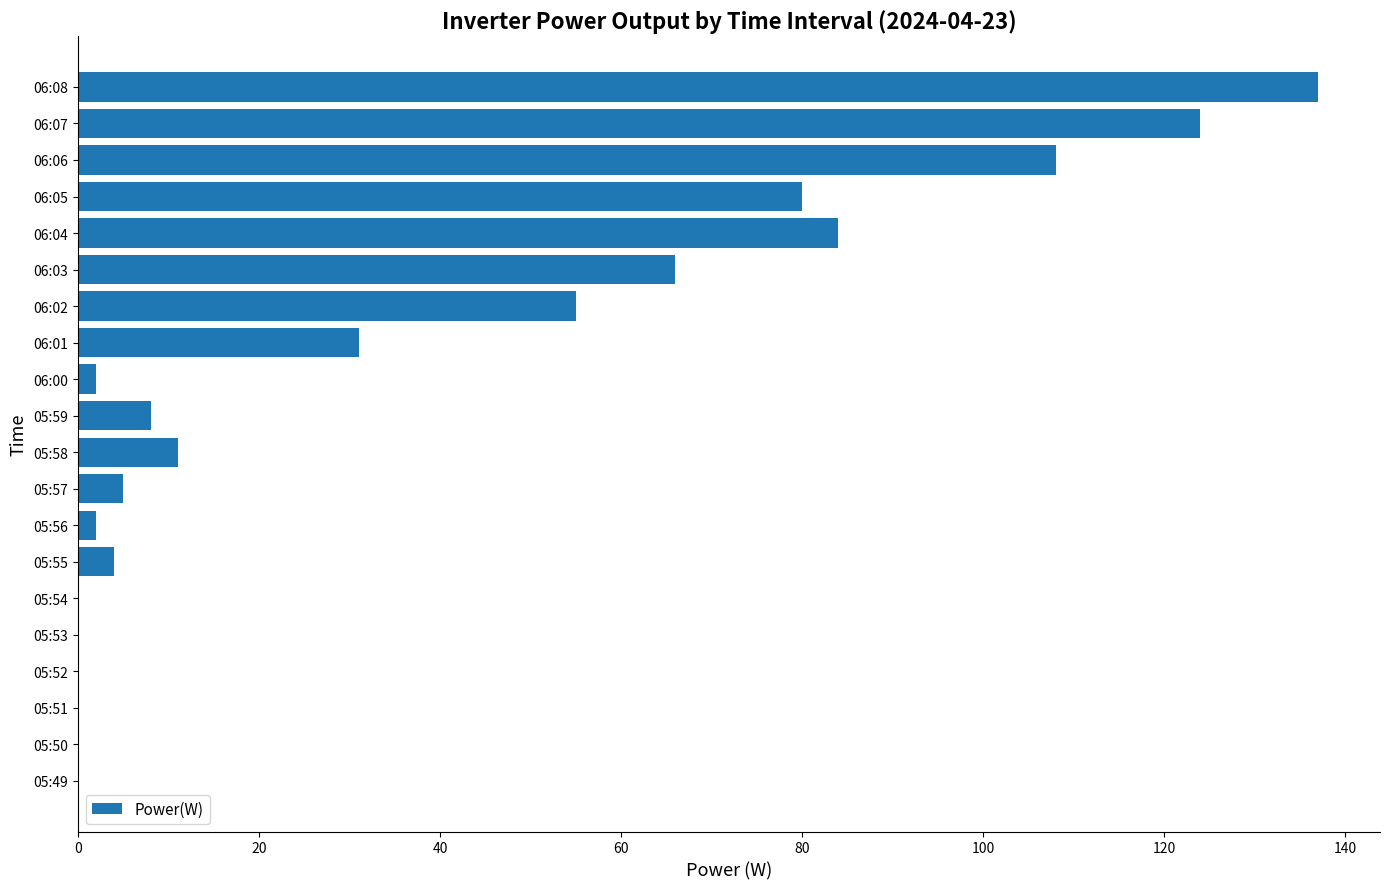

Count the number of categories in the chart.

20